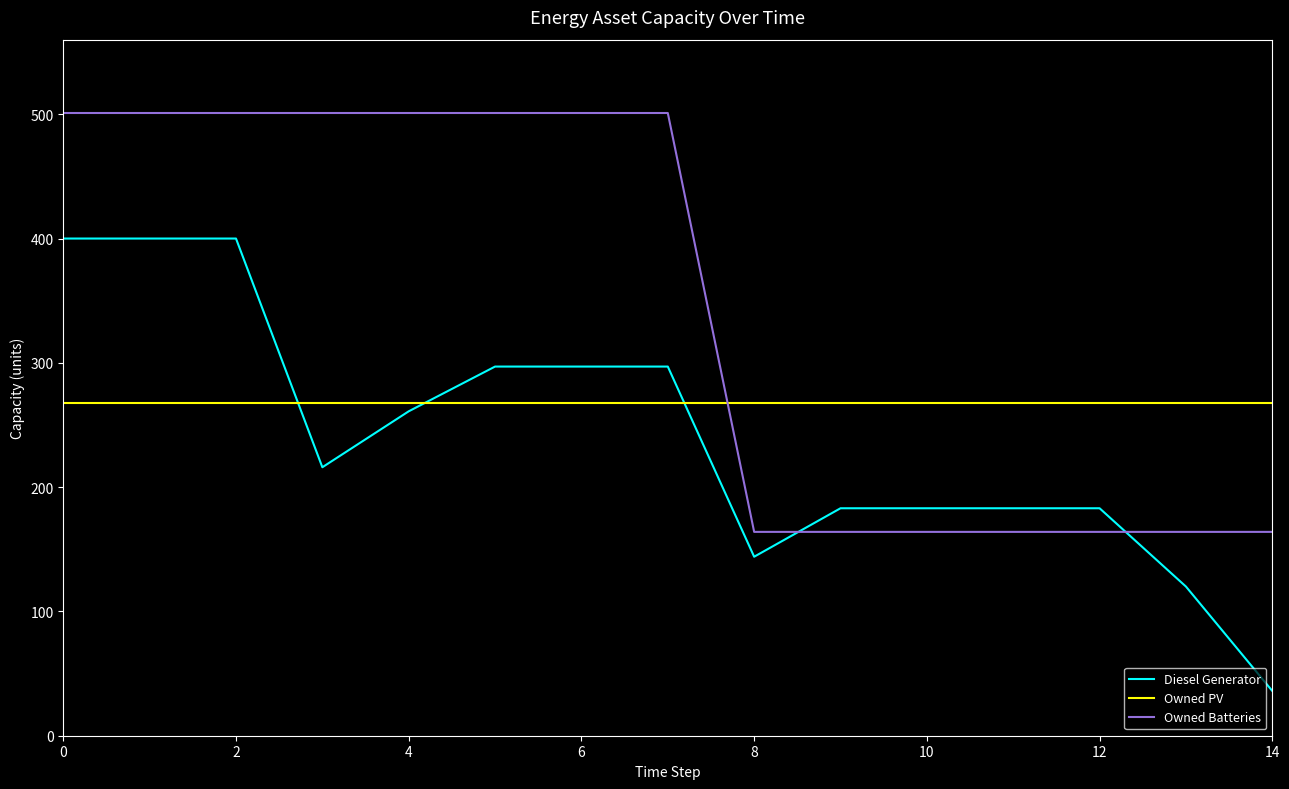

Which series ends up on top after the final intersection of Owned Batteries and Diesel Generator?

Owned Batteries